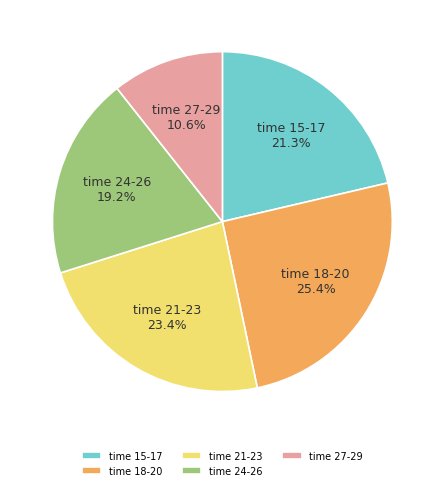

How many slices are in this pie chart?

5